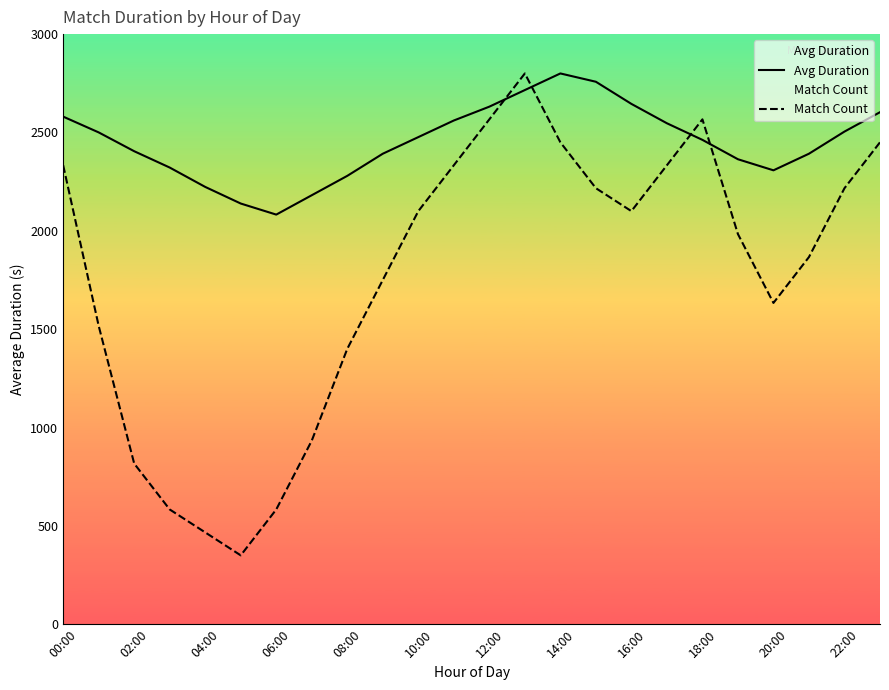

What is the difference between the second highest and second lowest values in the Match Count series?

2100.0